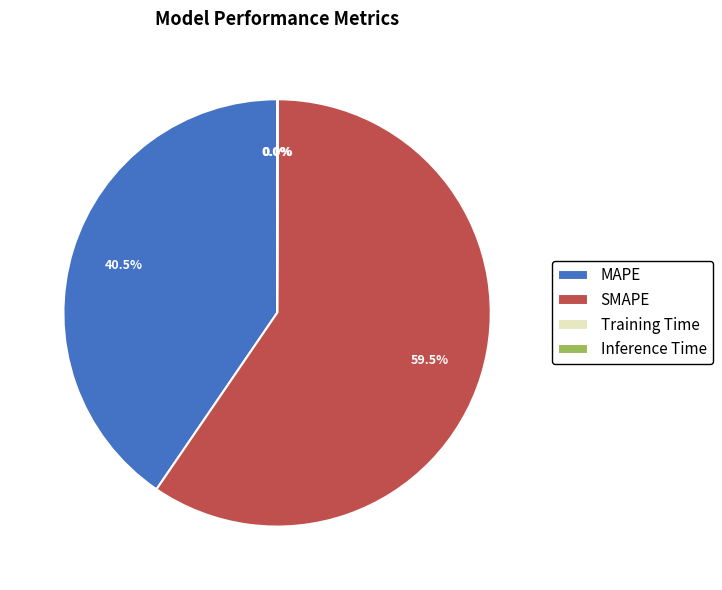

Which category accounts for the majority?

SMAPE